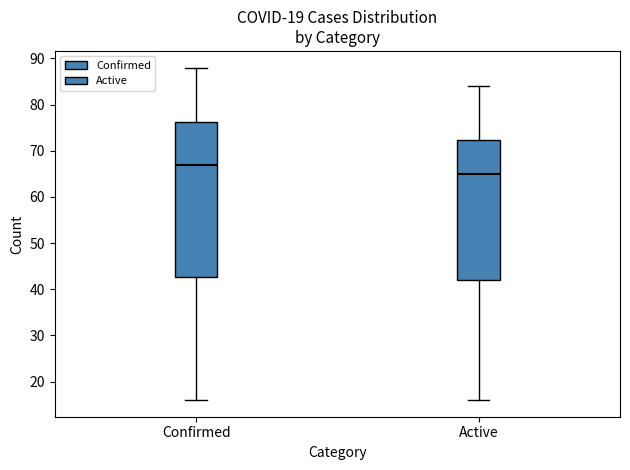

Which box has the highest median line?

Confirmed